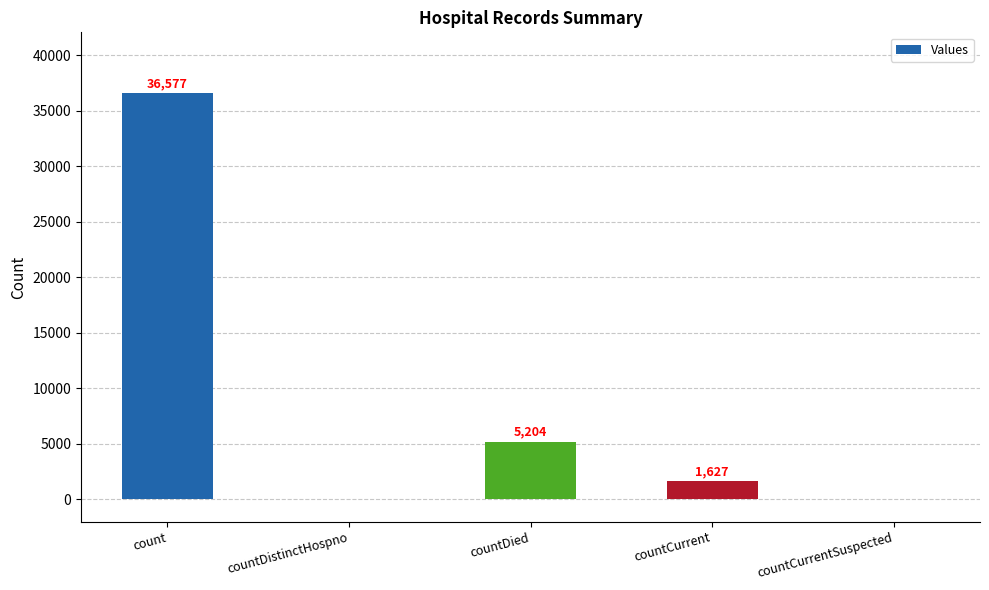

Reading right to left, what are all the values shown in this chart?

countCurrentSuspected=0	countCurrent=1627	countDied=5204	countDistinctHospno=0	count=36577